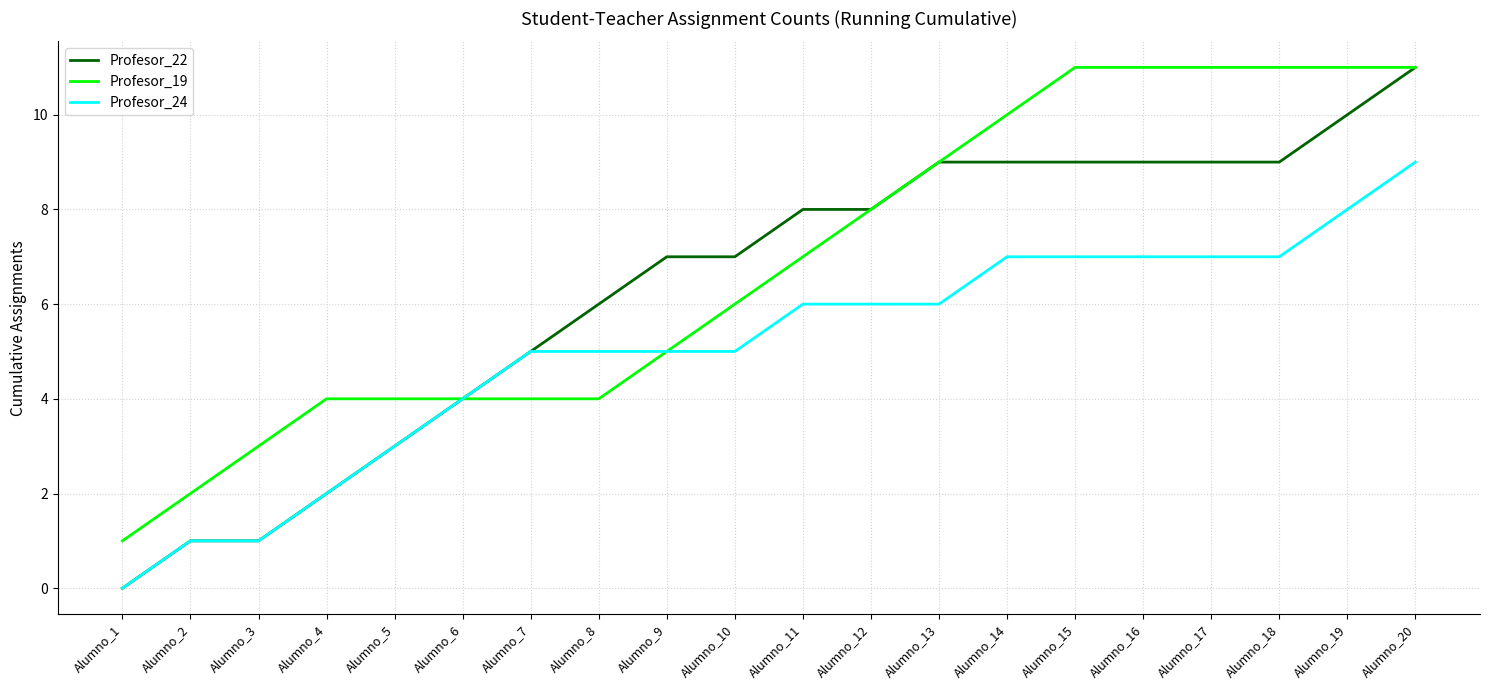

Which series has the widest spread of values?

Profesor_22